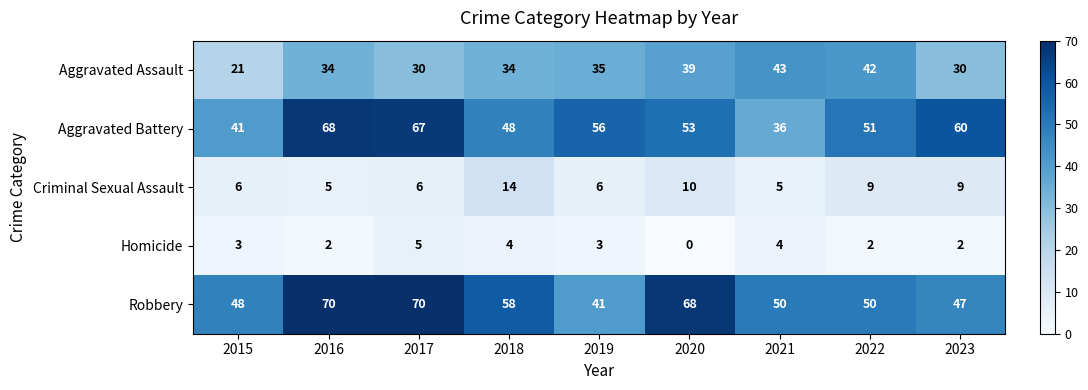

Count the number of data series in this chart.

5